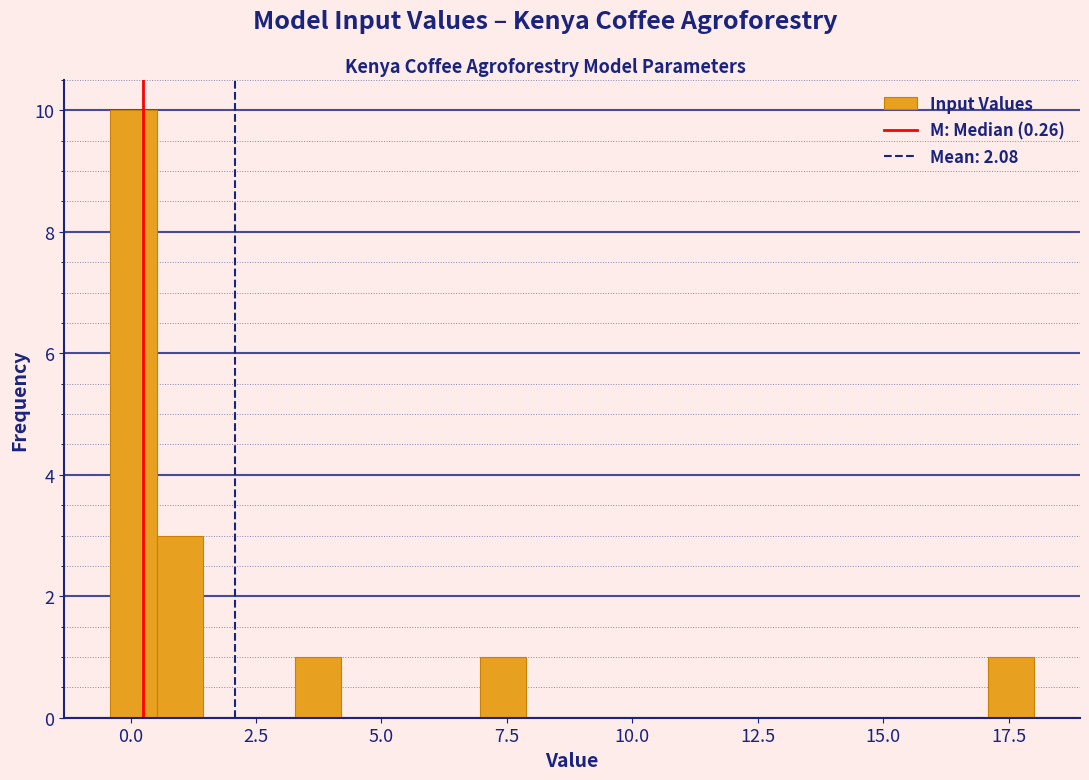

Around what value on the x-axis is the tallest bar? Give the approximate position of its centre, as read against the axis.

0.0